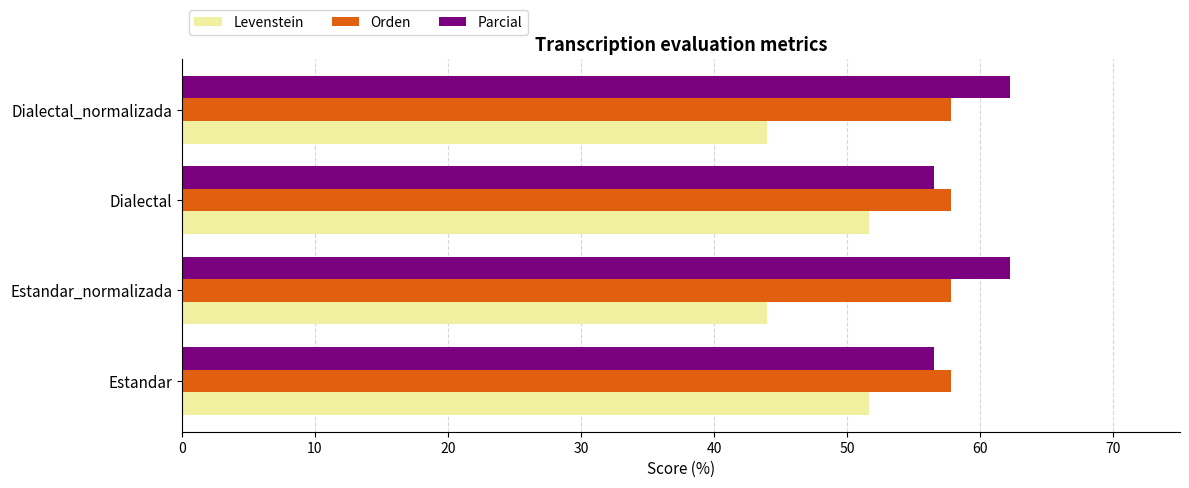

What is the difference between the second highest and minimum values in the Levenstein series?

7.6